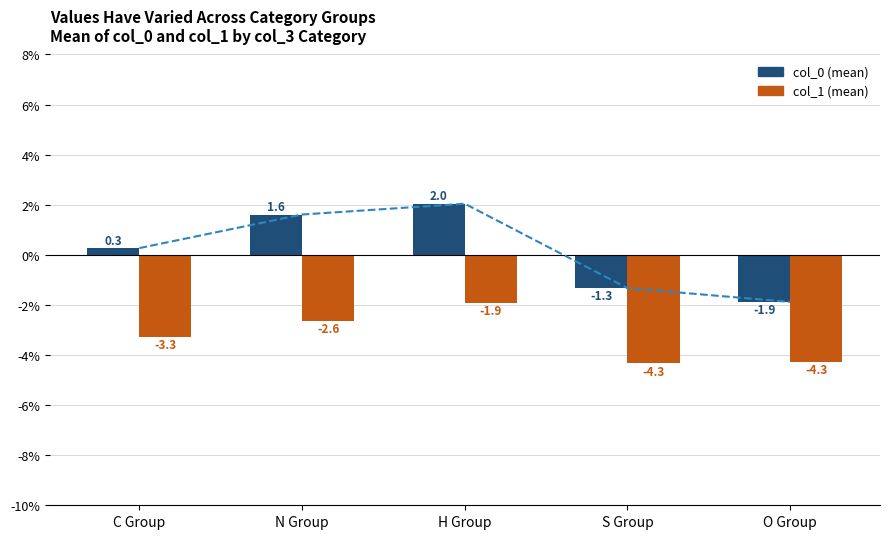

What is the total value across all series at C Group?

-3.0